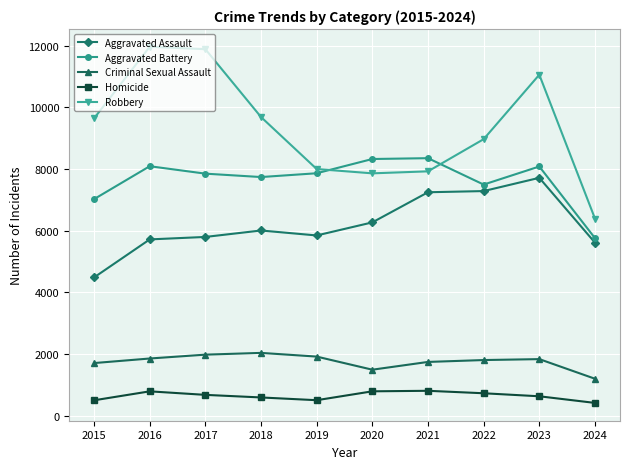

What is the difference between the second highest and second lowest values in the Aggravated Assault series?

1672